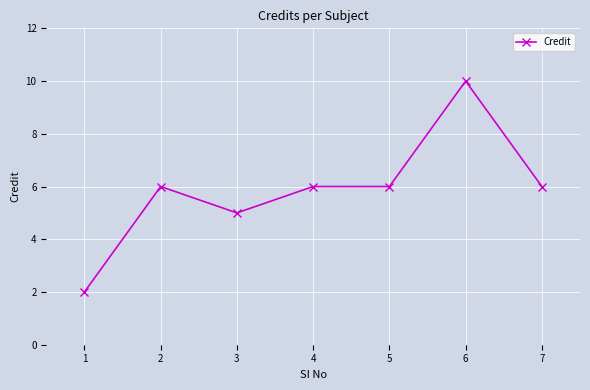

What is the ratio of the value at 5 to the value at 2?

1.0